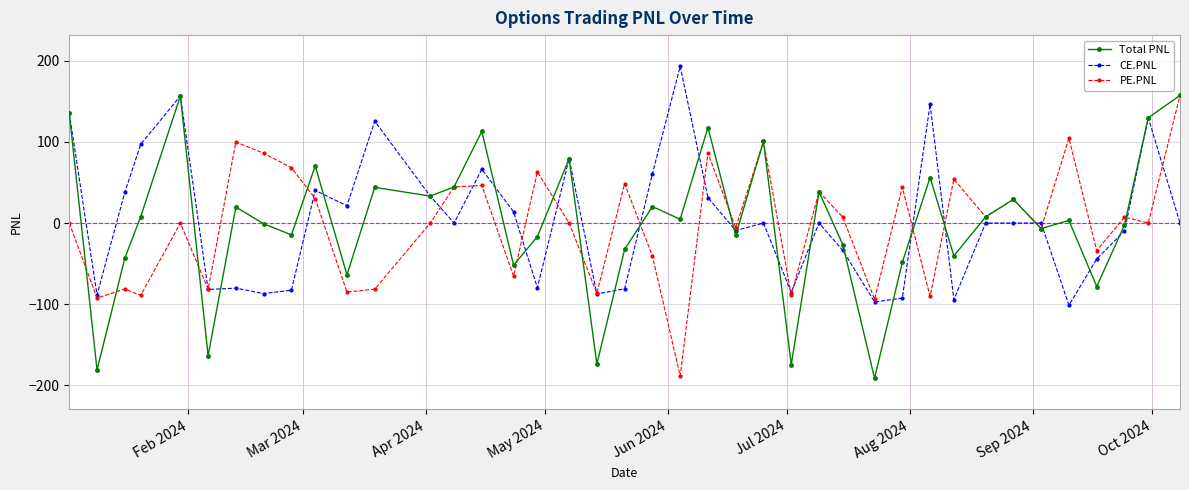

True or false: Total PNL has more than 1 interior local peaks.

True